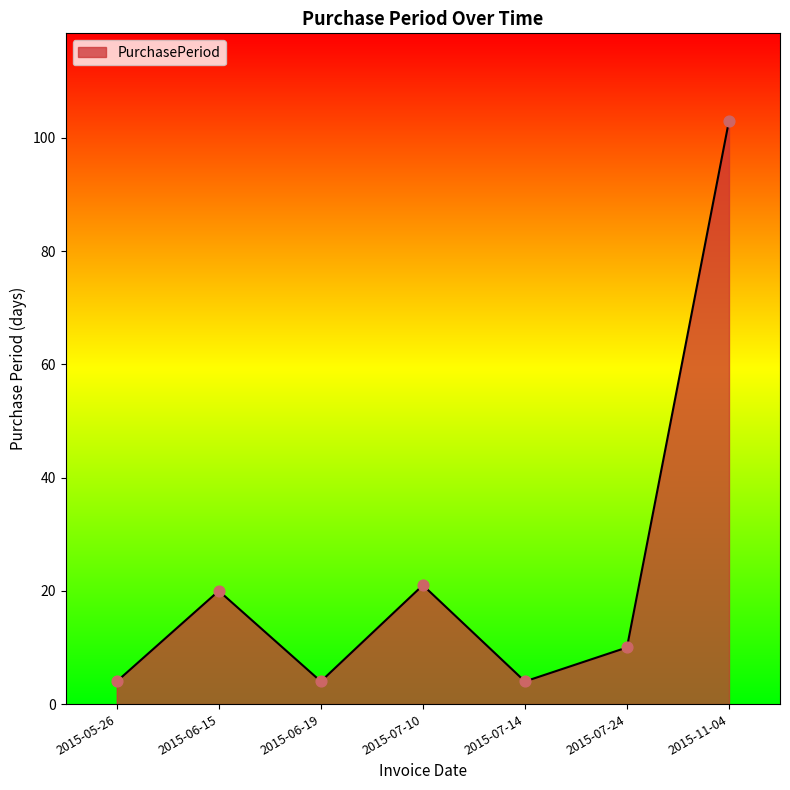

Between 2015-11-04 and 2015-06-19, which is larger?

2015-11-04